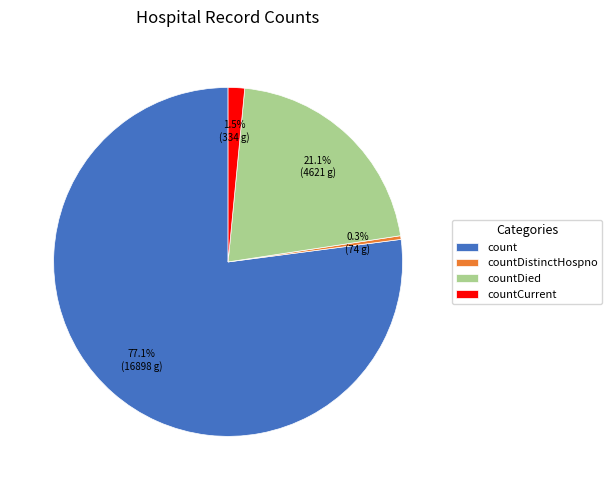

To the nearest percent, what is the difference between the largest and smallest slice percentages?

77%